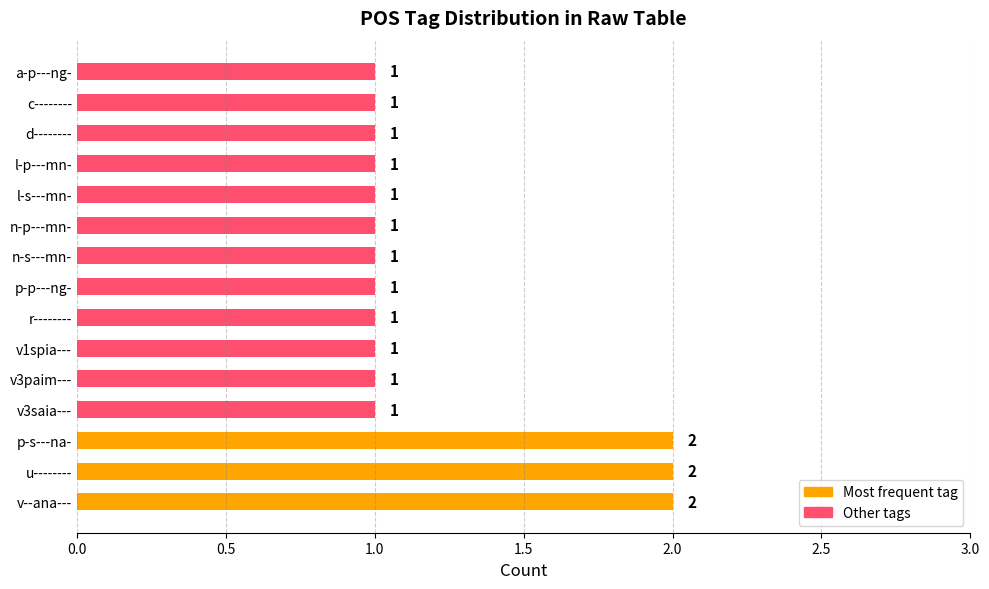

What is the average value?

1